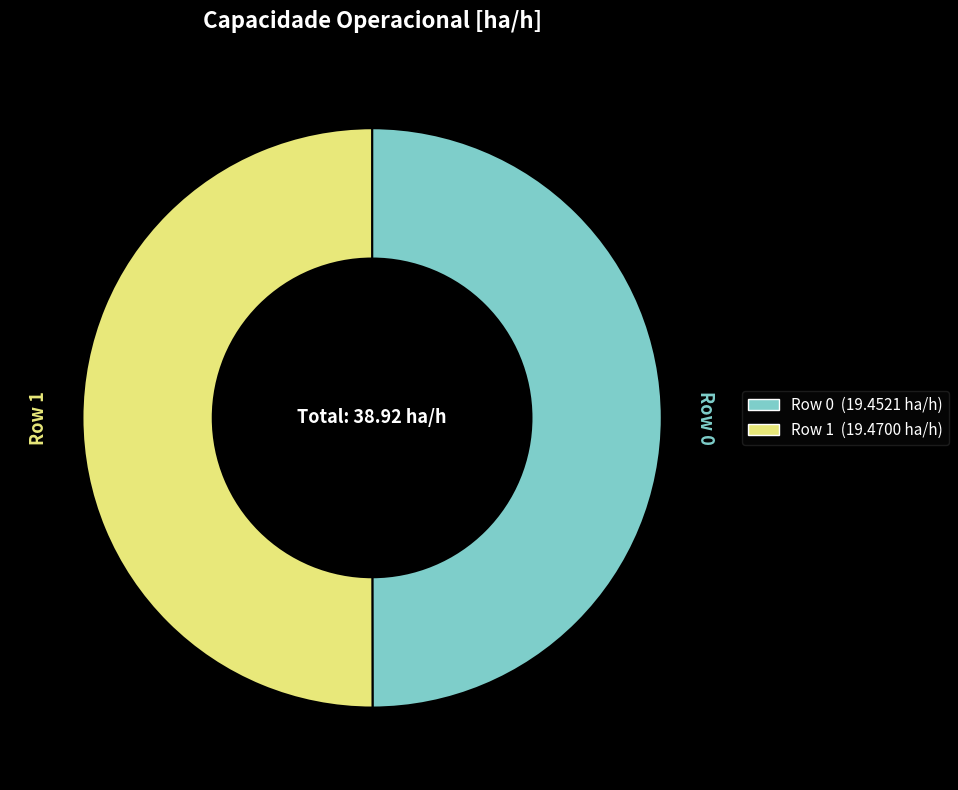

The Row 0 slice represents 50% of the pie. True or false?

True